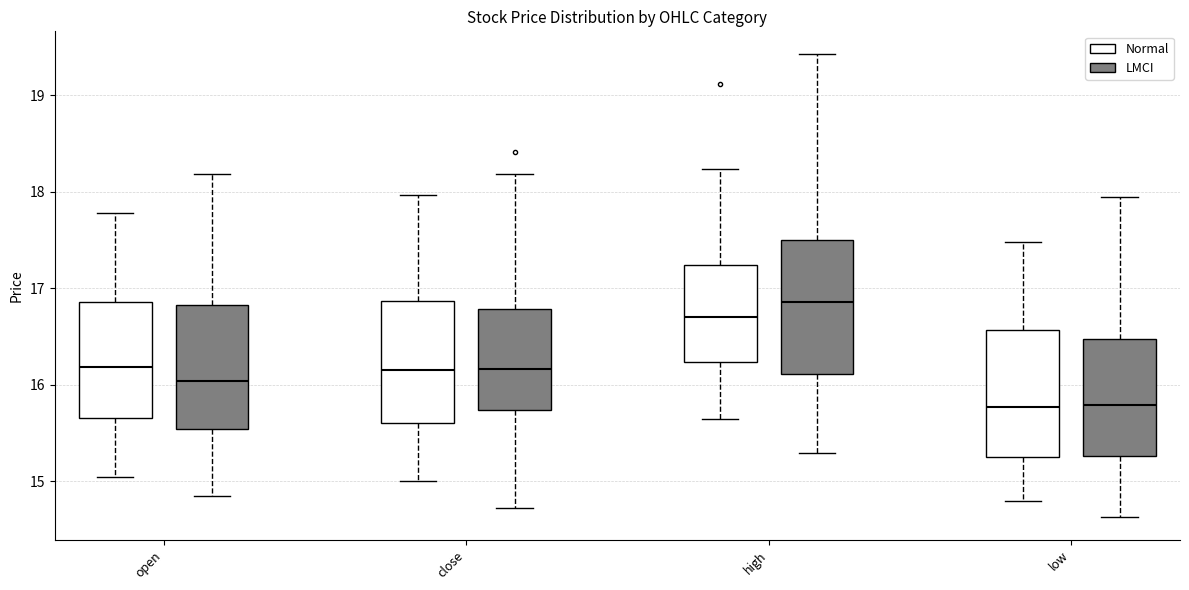

Reading left to right, read every box against the y-axis: the position of its median line, the range the box covers, and the ends of its whiskers. The values are not printed on the chart, so give them approximately, as read against the axis.

open (Normal): median 16.2, box 15.7 to 16.9, whiskers 15.0 to 17.8
open (LMCI): median 16.0, box 15.5 to 16.8, whiskers 14.9 to 18.2
close (Normal): median 16.2, box 15.6 to 16.9, whiskers 15.0 to 18.0
close (LMCI): median 16.2, box 15.7 to 16.8, whiskers 14.7 to 18.2
high (Normal): median 16.7, box 16.2 to 17.2, whiskers 15.7 to 18.2
high (LMCI): median 16.9, box 16.1 to 17.5, whiskers 15.3 to 19.4
low (Normal): median 15.8, box 15.2 to 16.6, whiskers 14.8 to 17.5
low (LMCI): median 15.8, box 15.3 to 16.5, whiskers 14.6 to 17.9